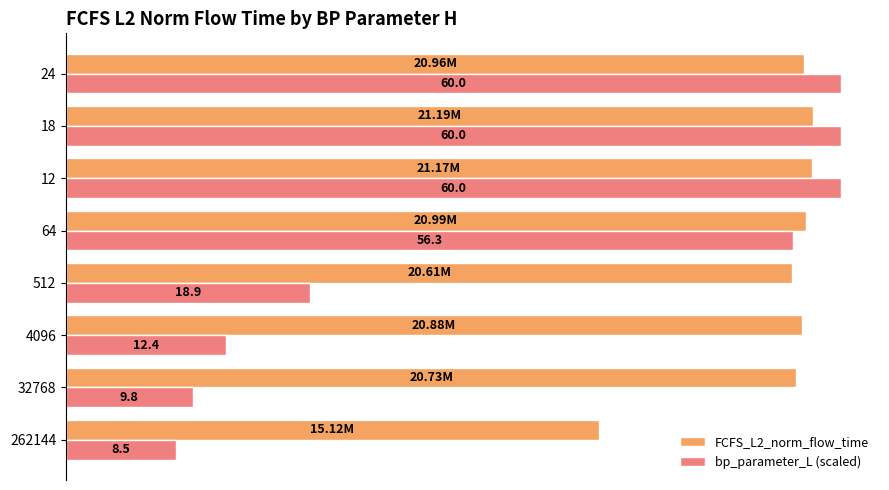

Are the bars grouped side by side (vs. stacked)?

Yes